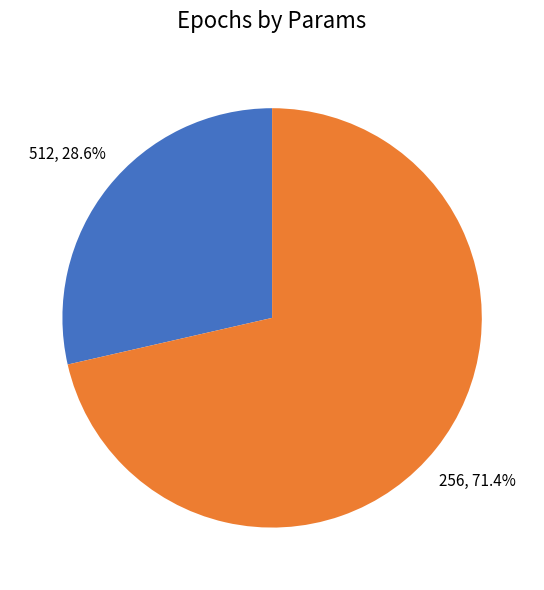

Does any single category account for the majority?

Yes